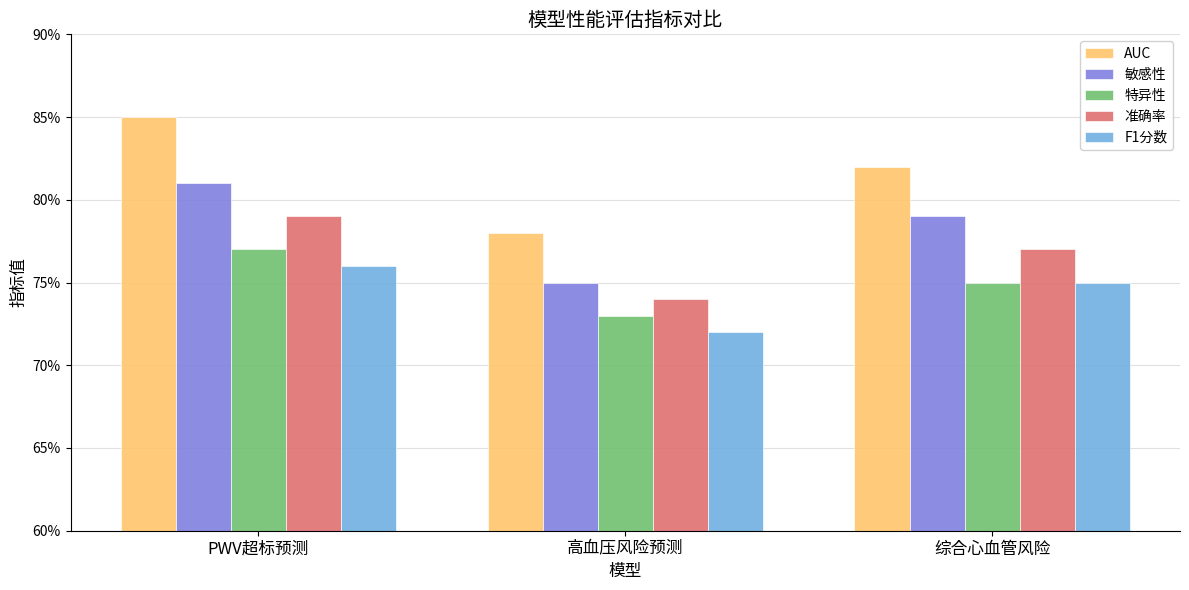

What are all the series names shown in the legend?

AUC, 敏感性, 特异性, 准确率, F1分数